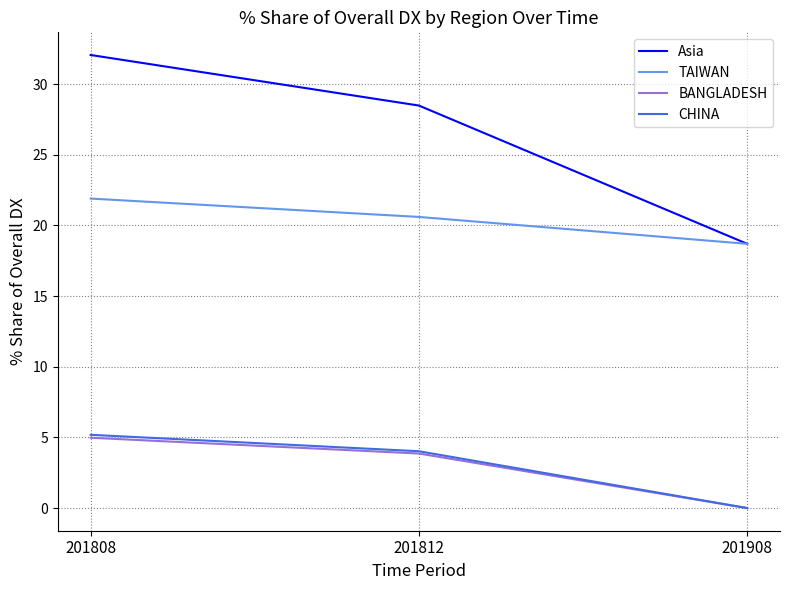

Reading right to left, list all the values displayed in this chart.

Asia: 201908=18.7	201812=28.5	201808=32.1
TAIWAN: 201908=18.7	201812=20.6	201808=21.9
BANGLADESH: 201908=0.0	201812=3.9	201808=5.0
CHINA: 201908=0.0	201812=4.0	201808=5.2